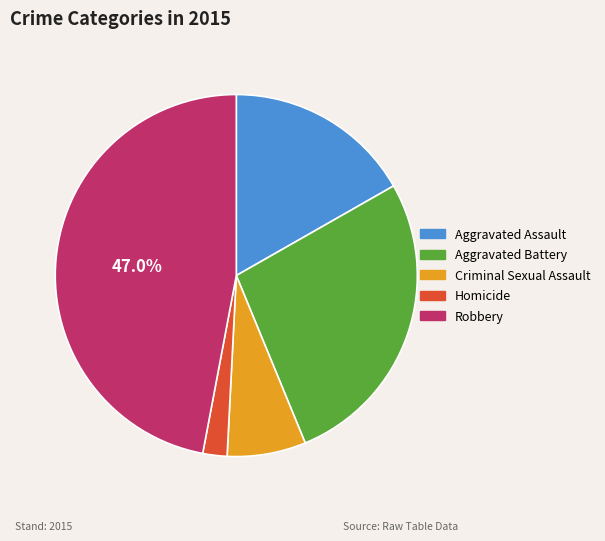

Is there a majority slice in this chart?

No